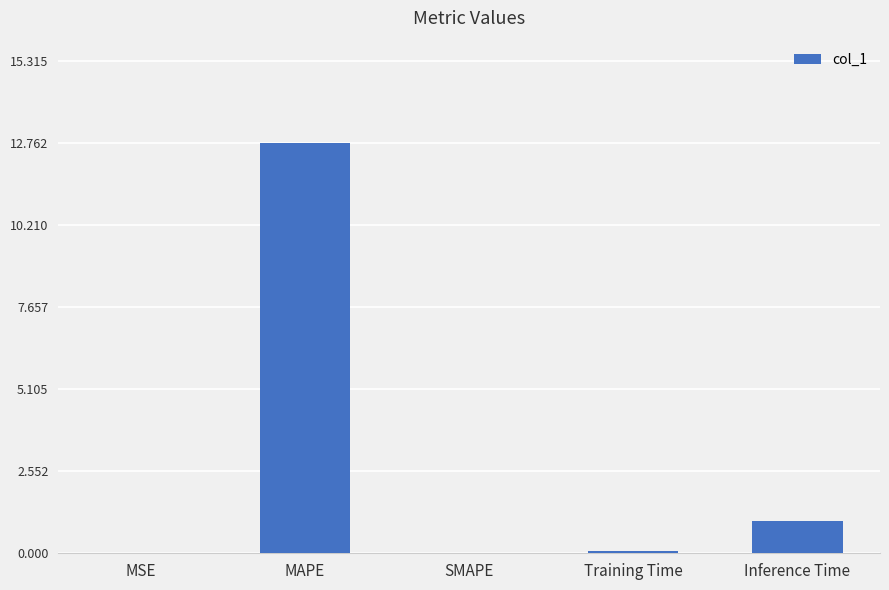

True or false: the data shows 0.4 at Inference Time.

False